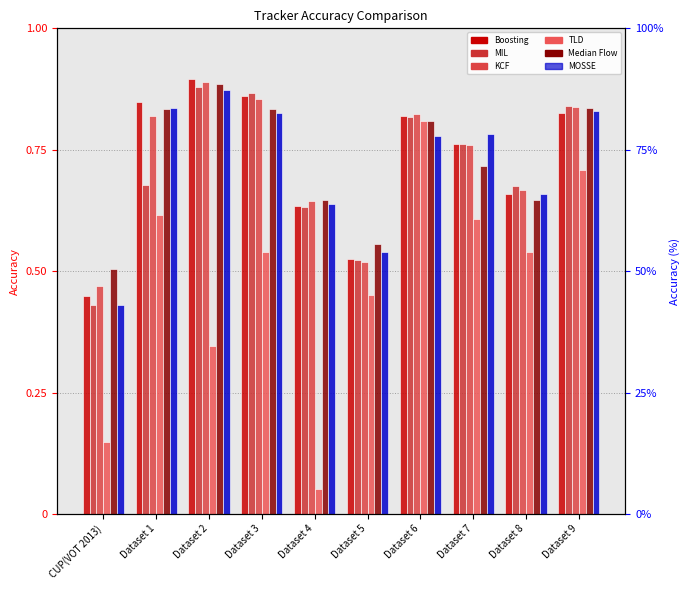

Which series has the widest spread of values?

TLD